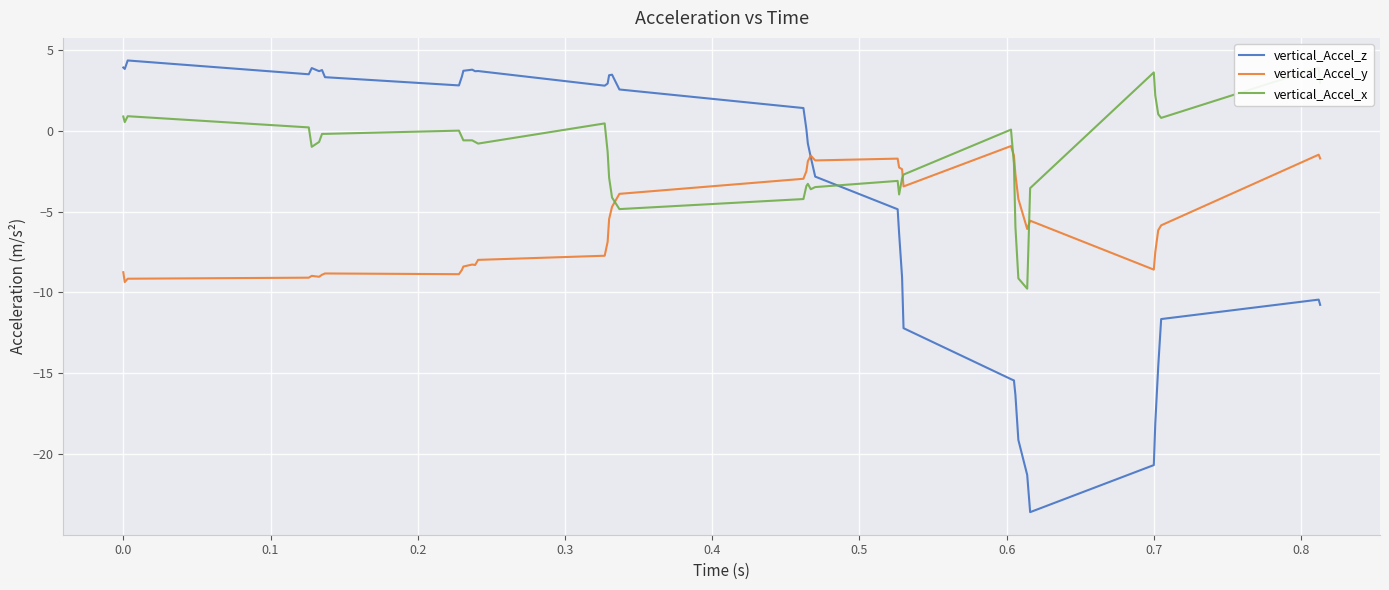

What are all the series names shown in the legend?

vertical_Accel_z, vertical_Accel_y, vertical_Accel_x